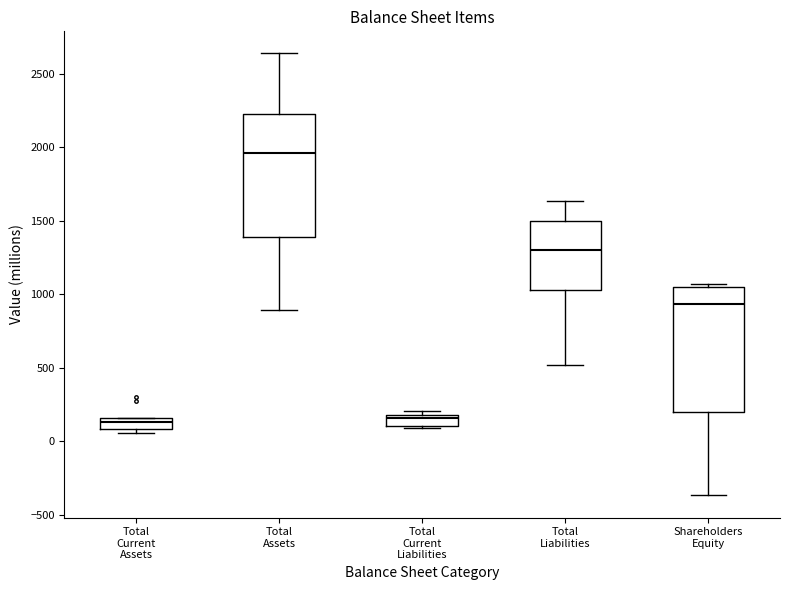

Where does the median line of the box for Total Liabilities sit on the y-axis? The values are not printed on the chart, so give them approximately, as read against the axis.

1300